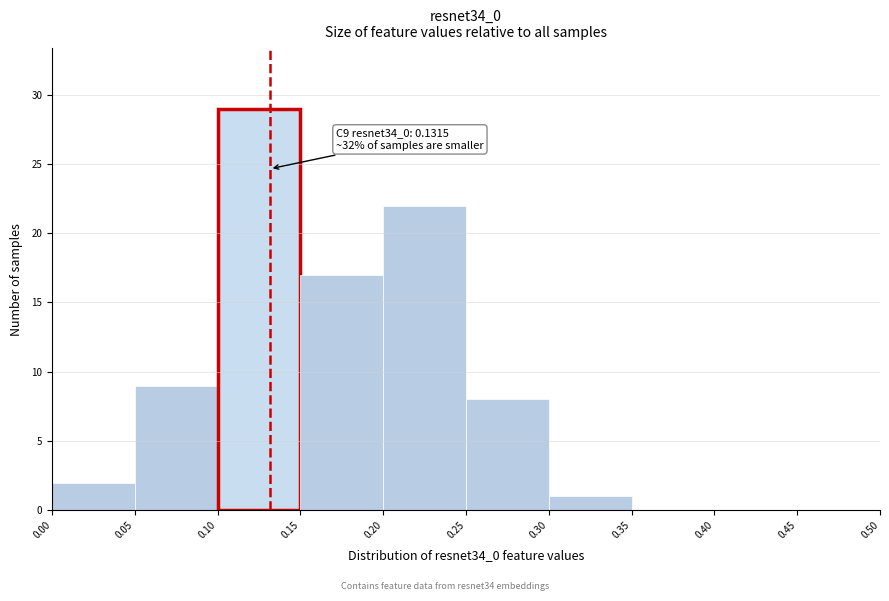

Which range on the x-axis has the tallest bar?

0.10 to 0.15